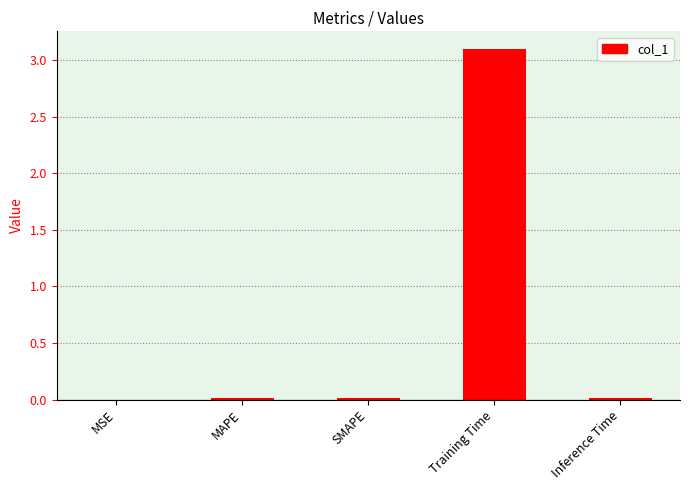

The value at MAPE is 0.0. True or false?

True